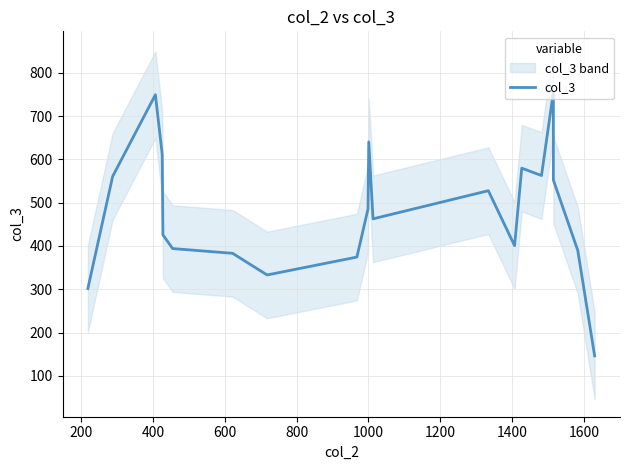

What is the difference between the second highest and minimum values?

603.3